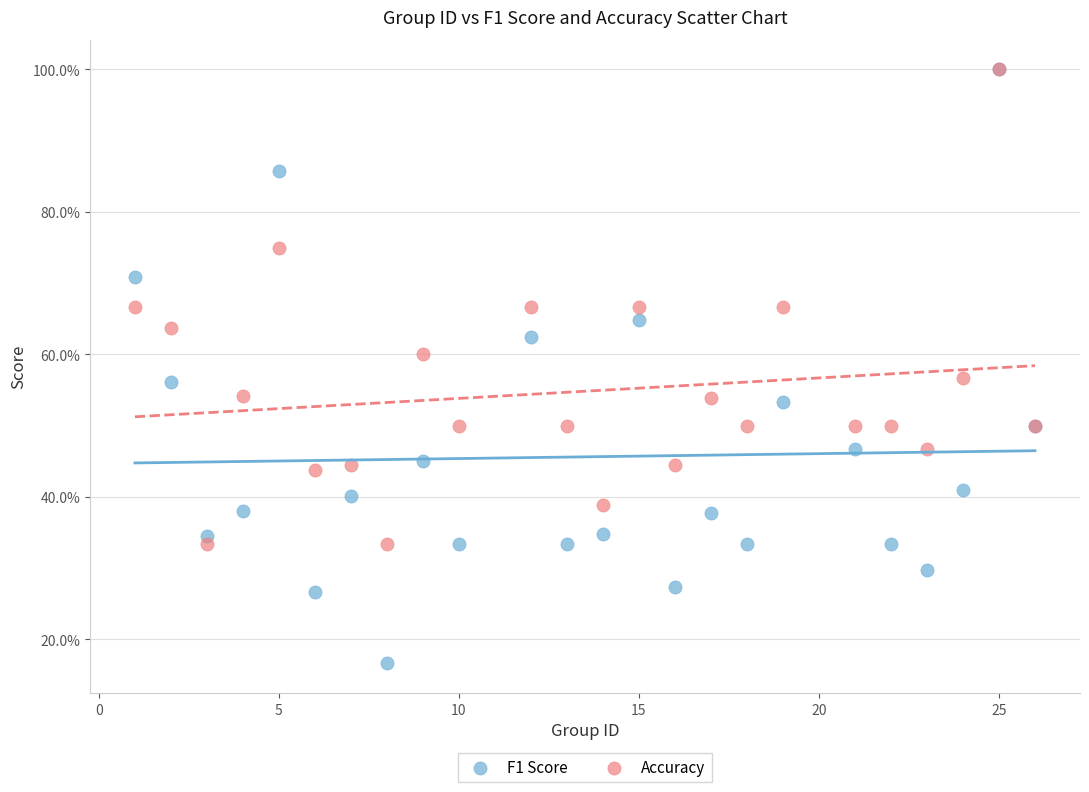

Which series contains the lowest Y value?

F1 Score